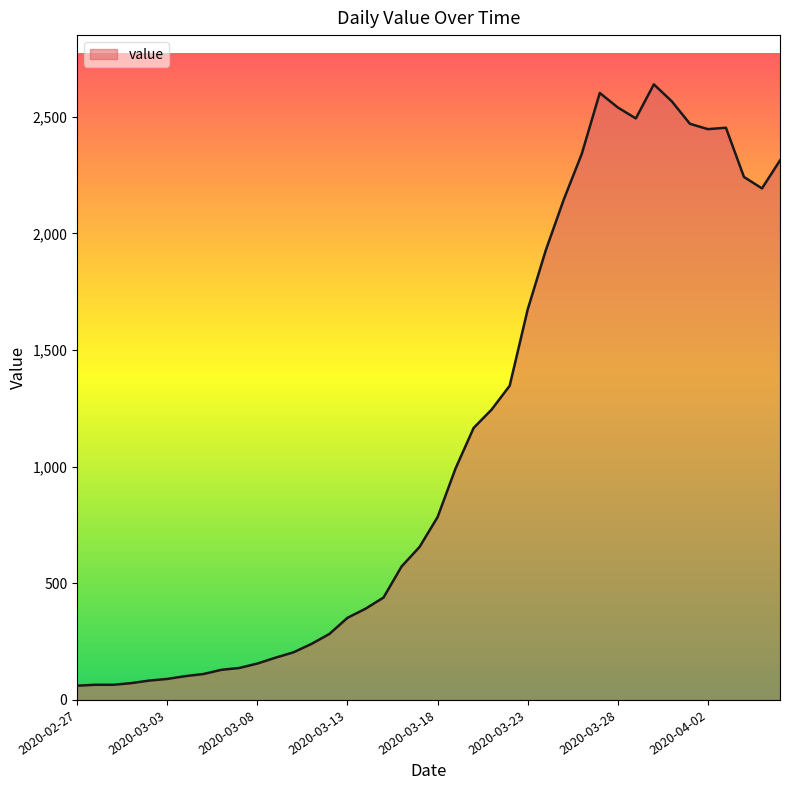

What is the minimum value shown in the chart?

61